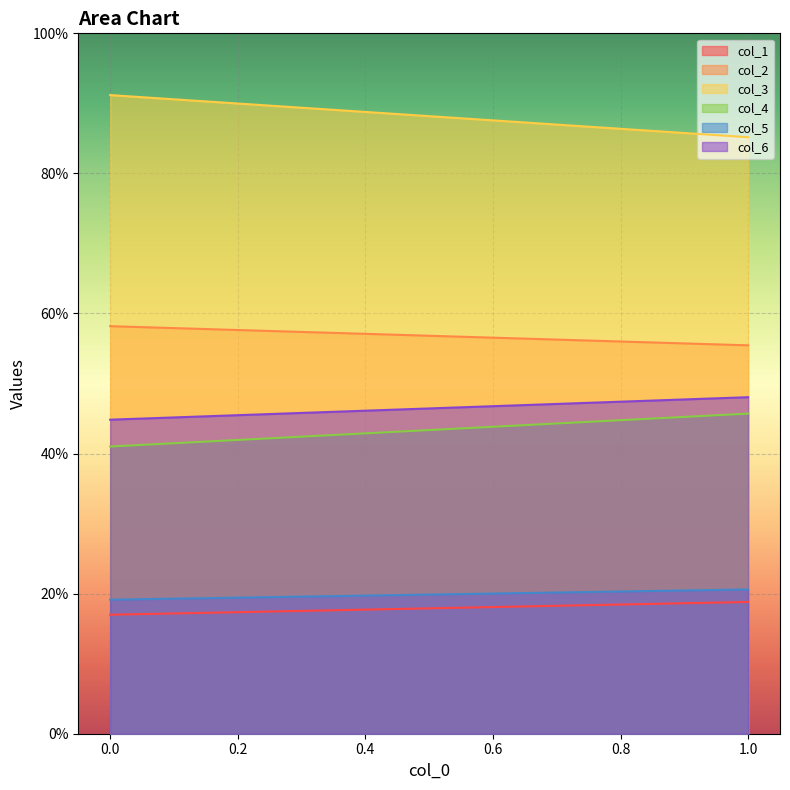

Which has a higher value, 0 or 1?

1